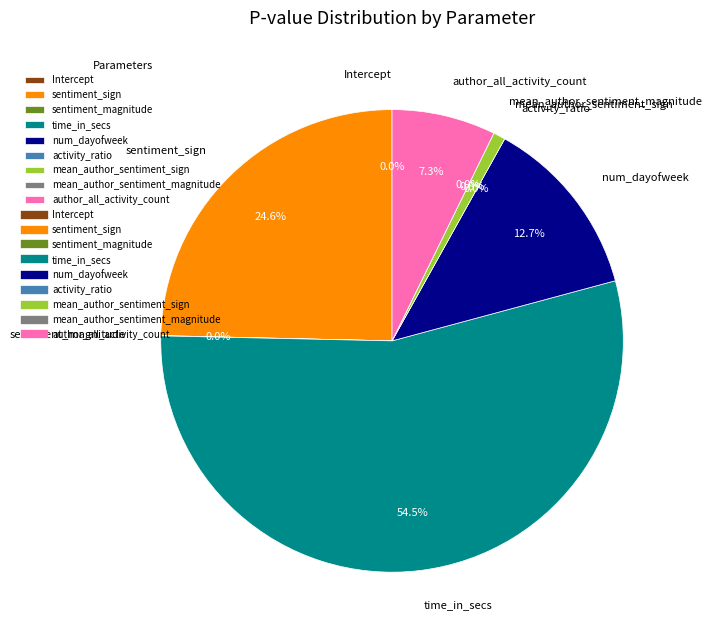

Which has a higher value, Intercept or mean_author_sentiment_sign?

mean_author_sentiment_sign